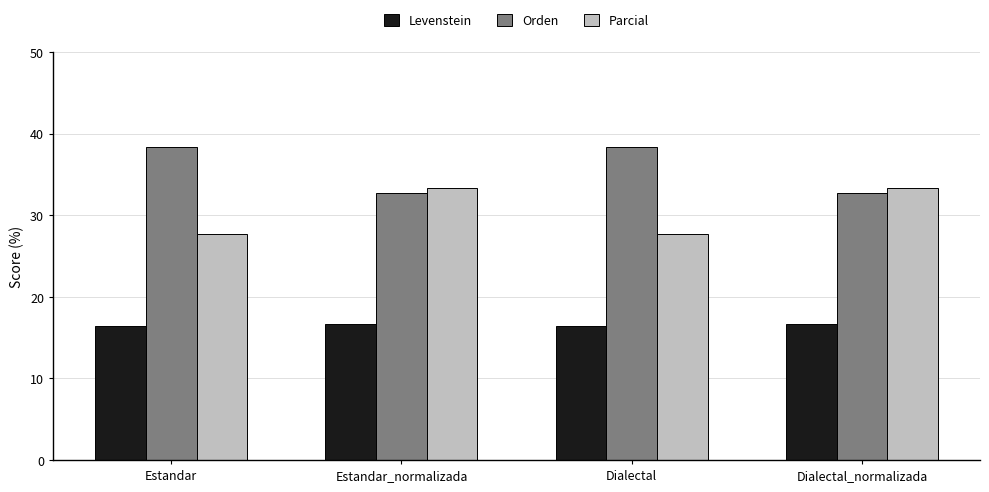

What is the approximate value of Parcial at Estandar_normalizada?

33.3